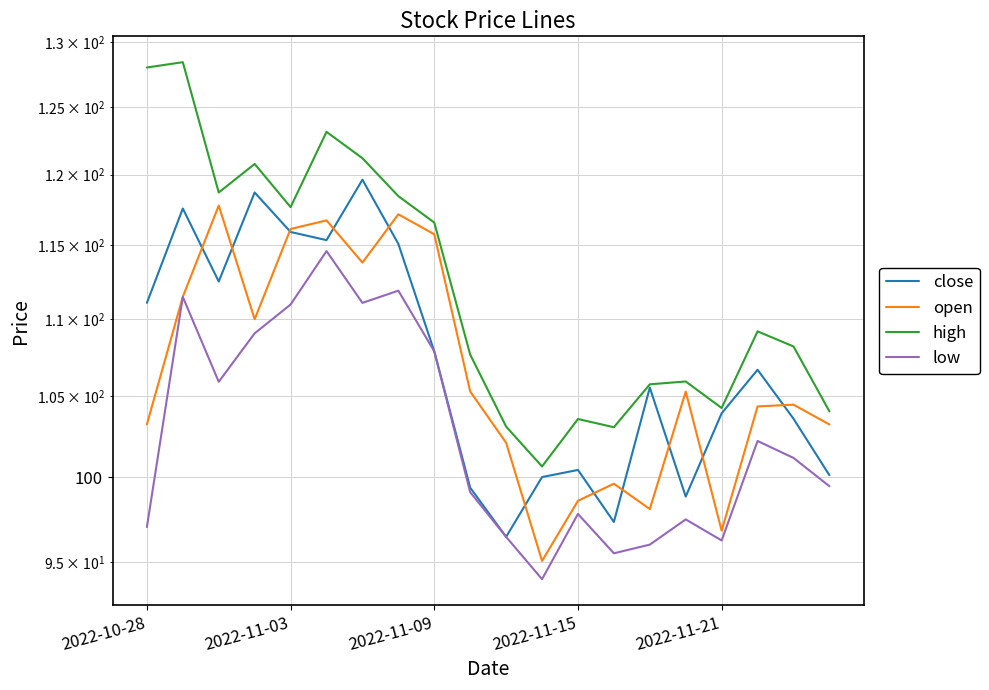

How many lines are shown in the chart?

4